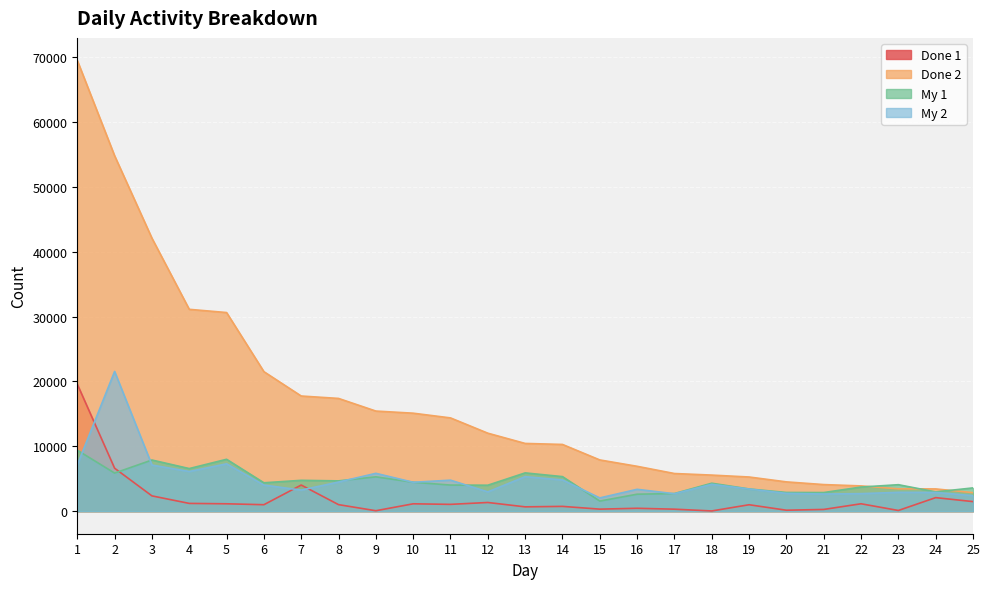

Read the Done 1 value at 13, to the nearest 50.

650